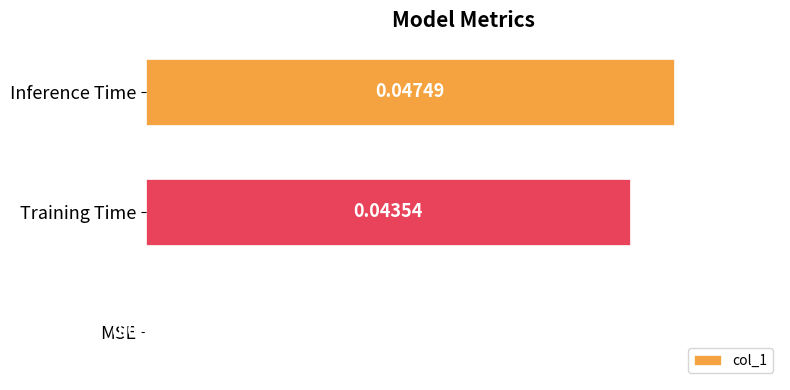

Which has a higher value, Inference Time or MSE?

Inference Time